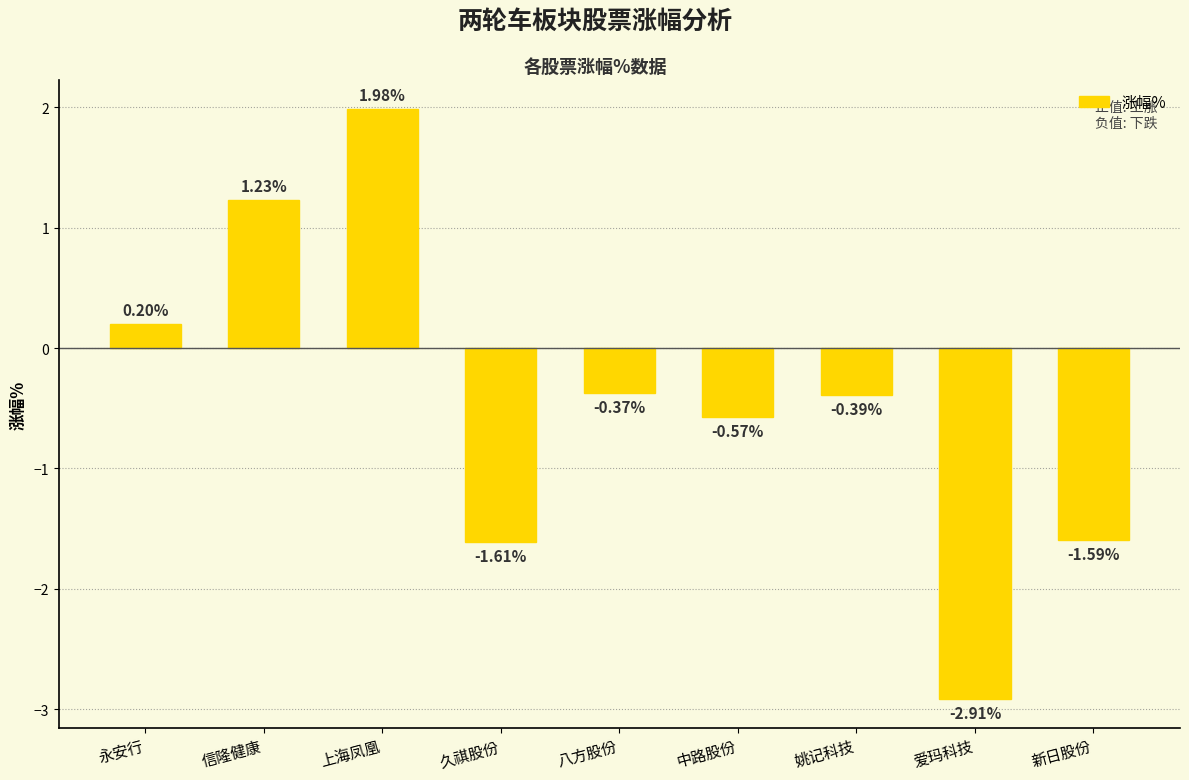

Which category has the highest value across all series?

上海凤凰